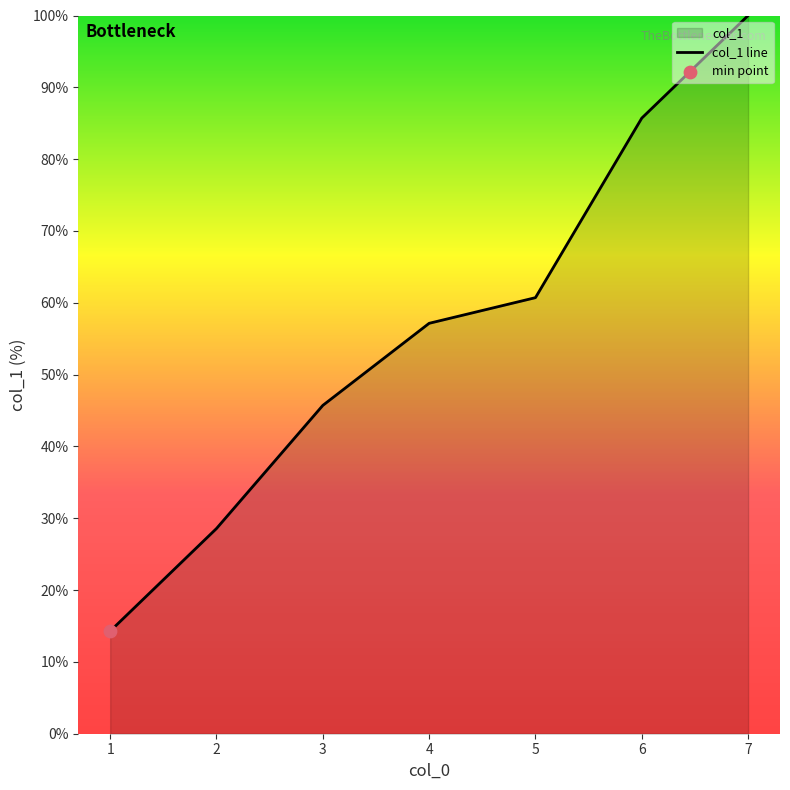

Approximately how many times larger is the value at 1 compared to 4?

0.2